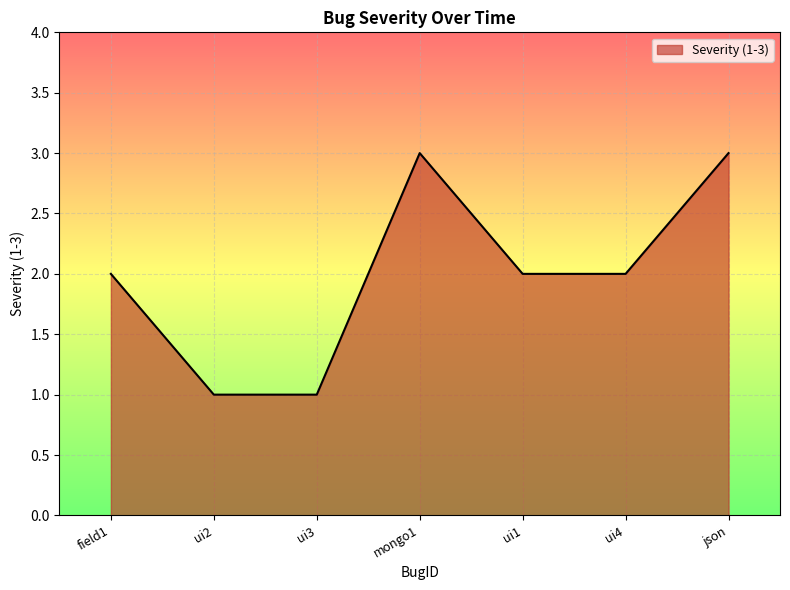

What is the sum of all values?

14